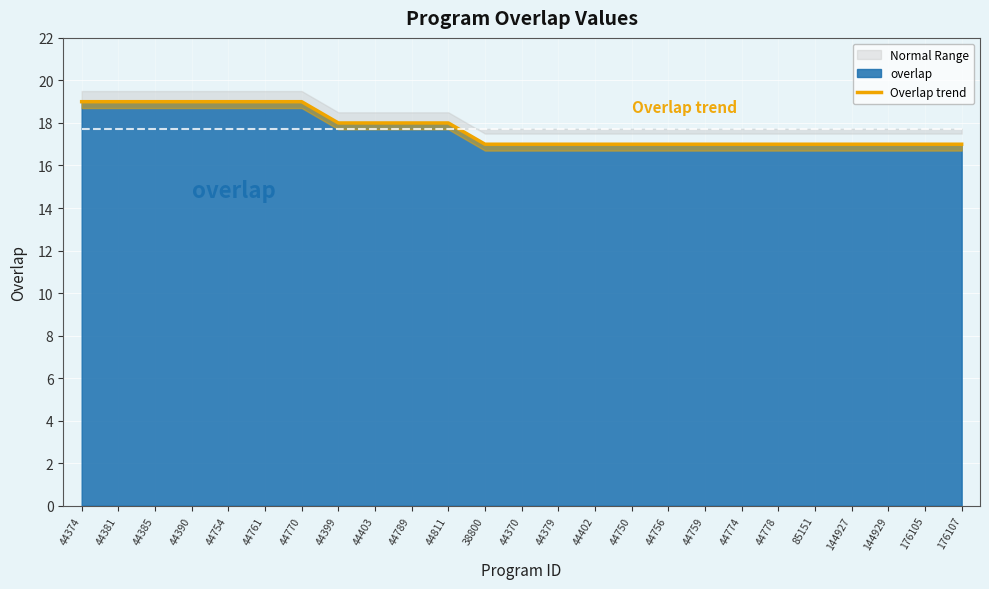

What is the label of the 20th point from the left?

44778